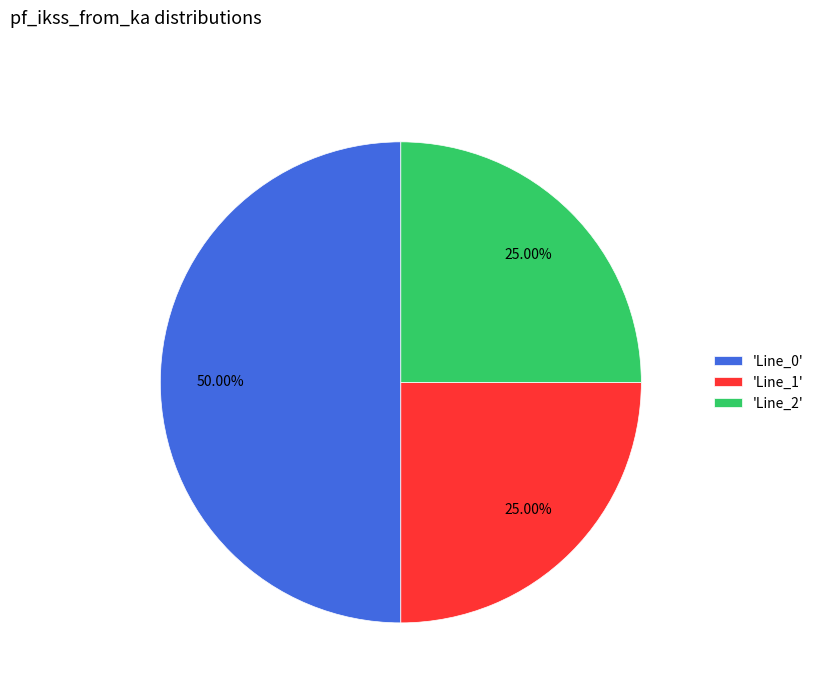

What is the largest slice in the pie chart?

'Line_0'